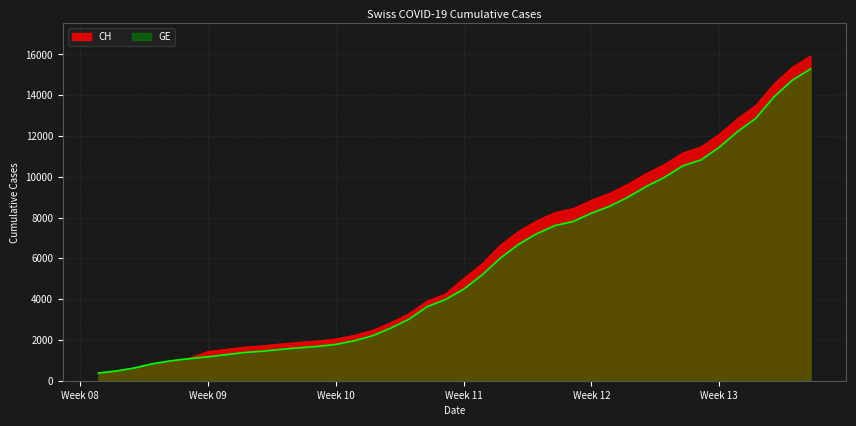

Does the chart have visible grid lines?

Yes